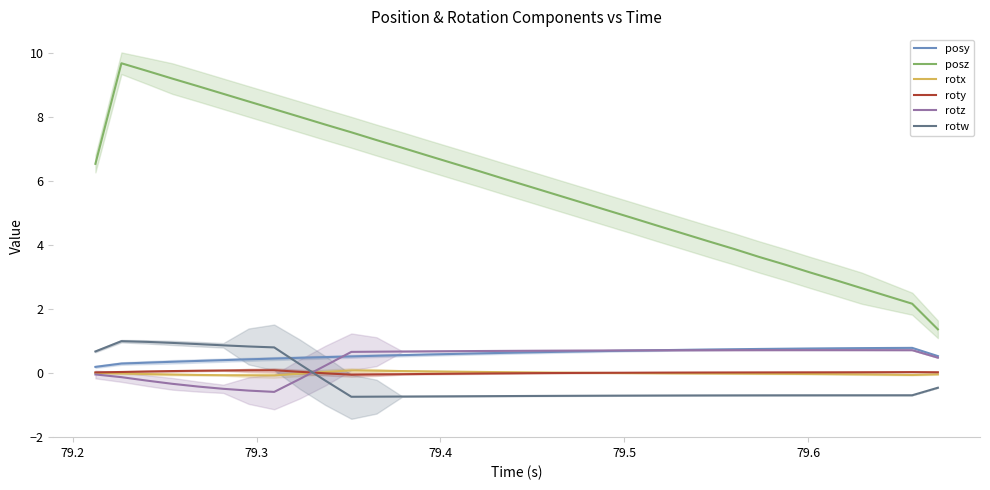

True or false: posy and rotx cross at least once.

False